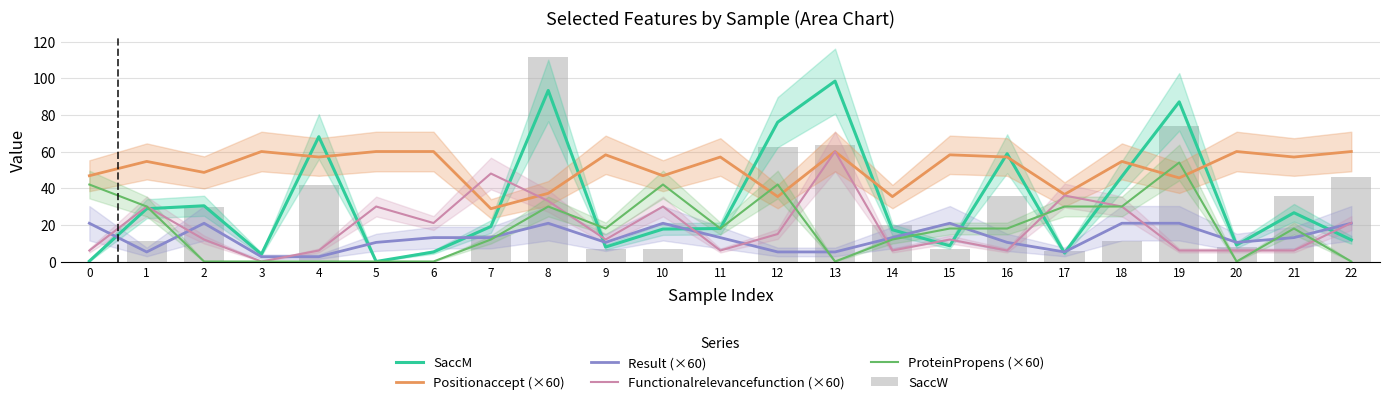

At how many categories does at least one series exceed 3?

23